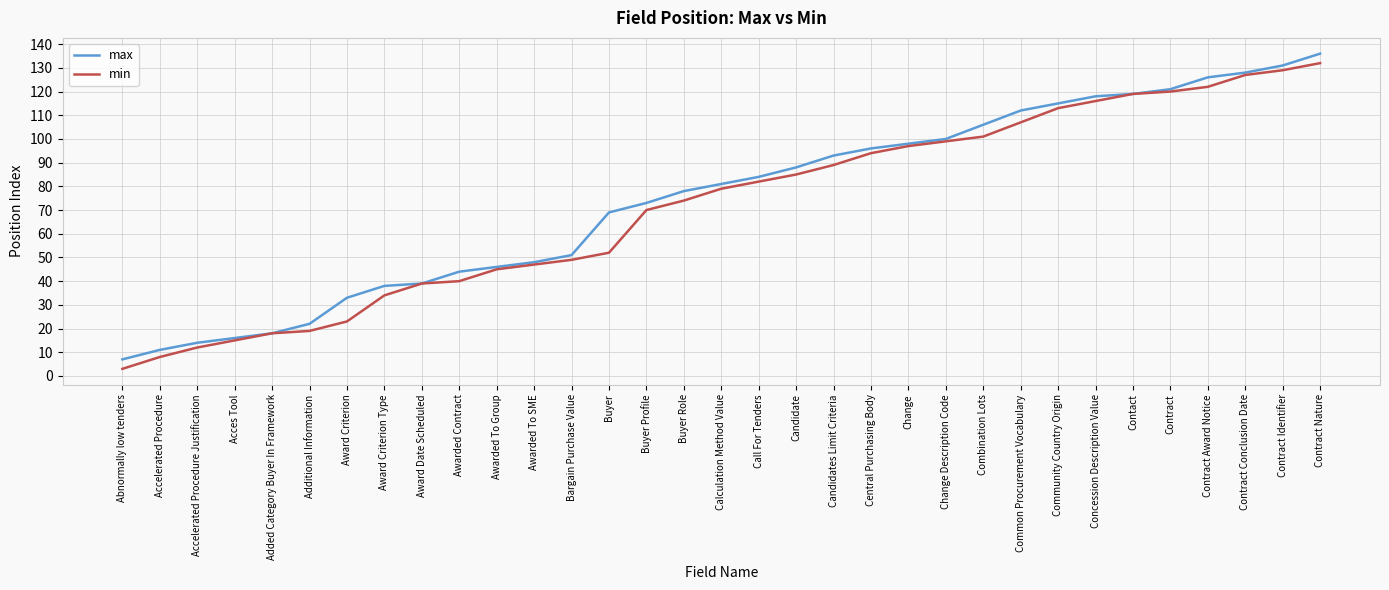

Does the chart have visible grid lines?

Yes